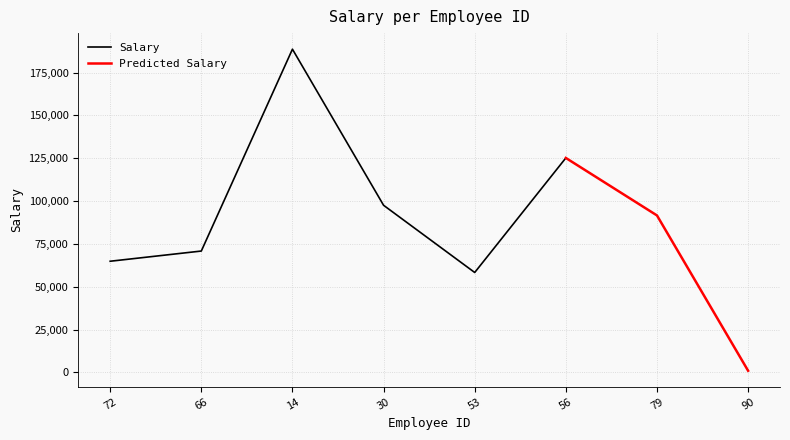

What is the ratio of the value at 56 to the value at 53?

2.1